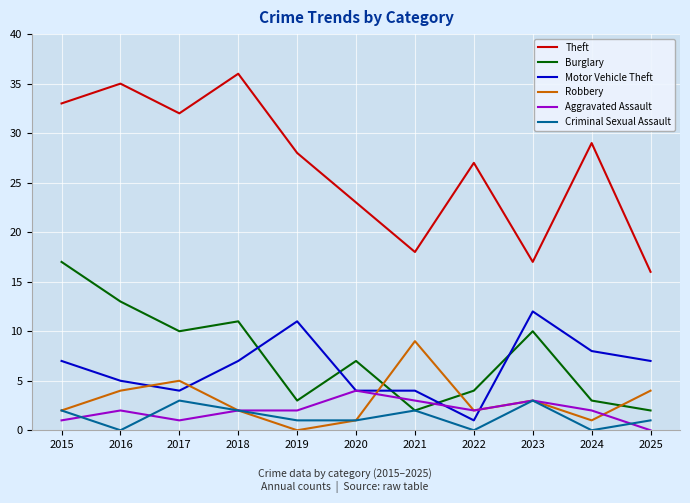

Which series changed the most between 2023 and 2025?

Burglary